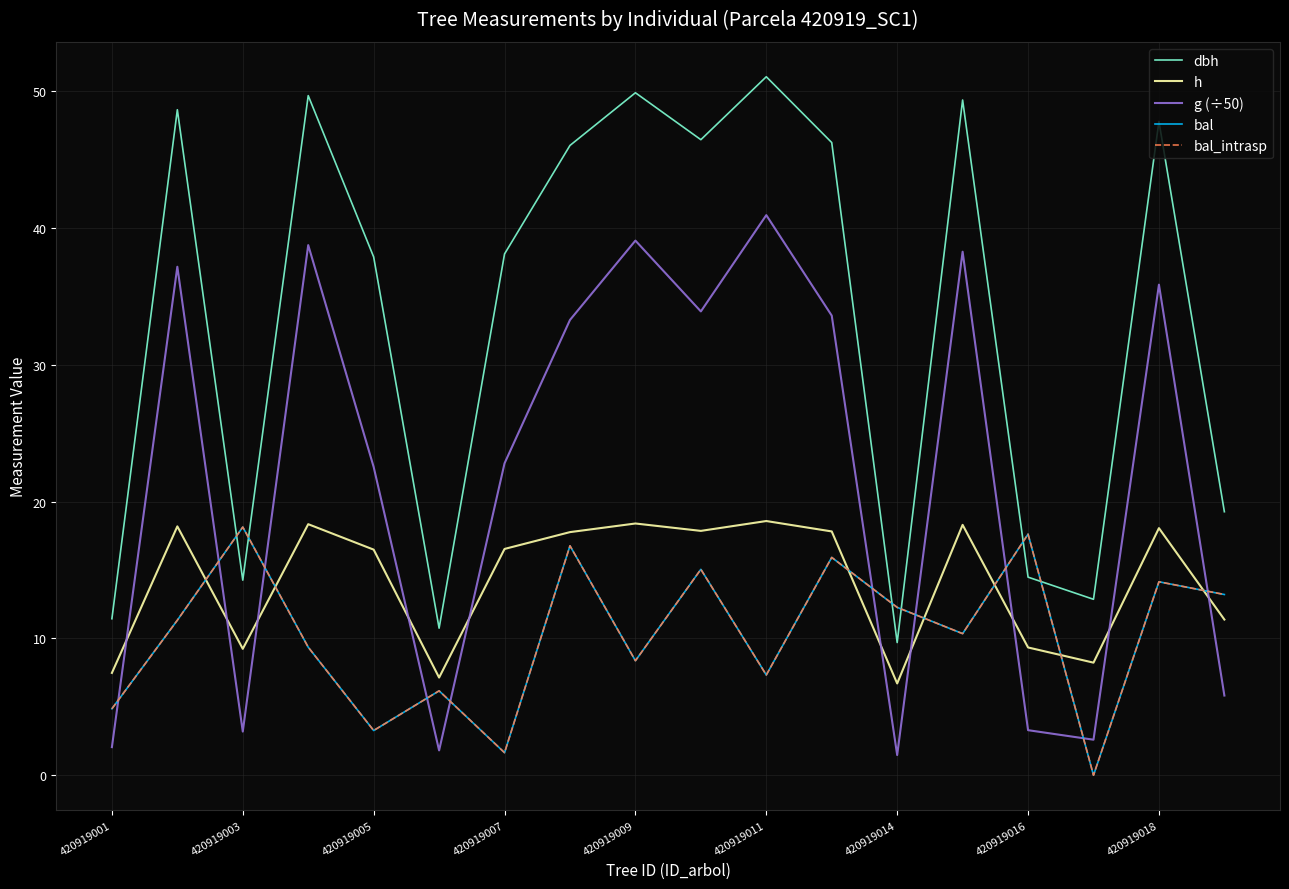

Does the chart display data point markers on the line(s)?

No